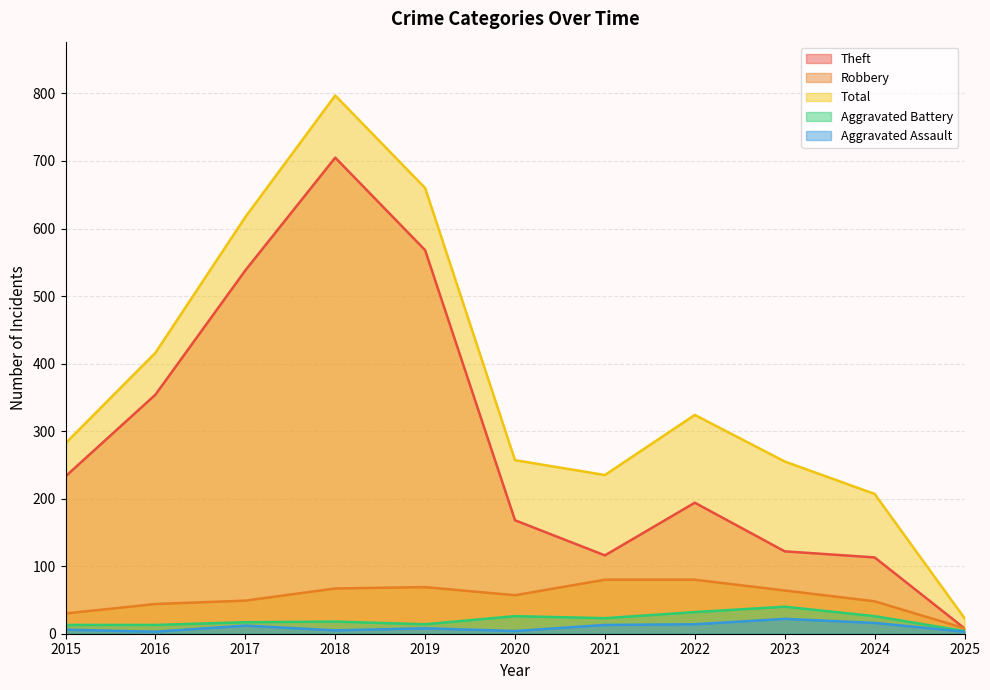

Is the value of Robbery at 2025 greater than the value of Total at 2021?

No